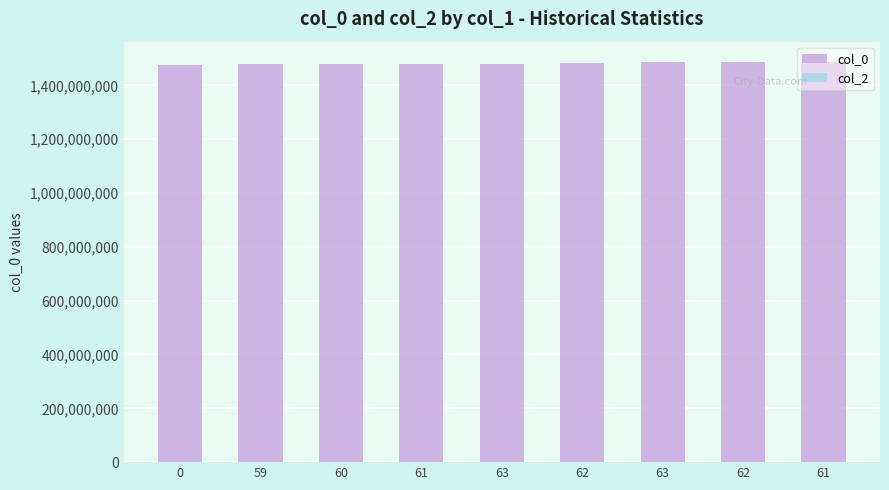

How many bars are there in total?

9